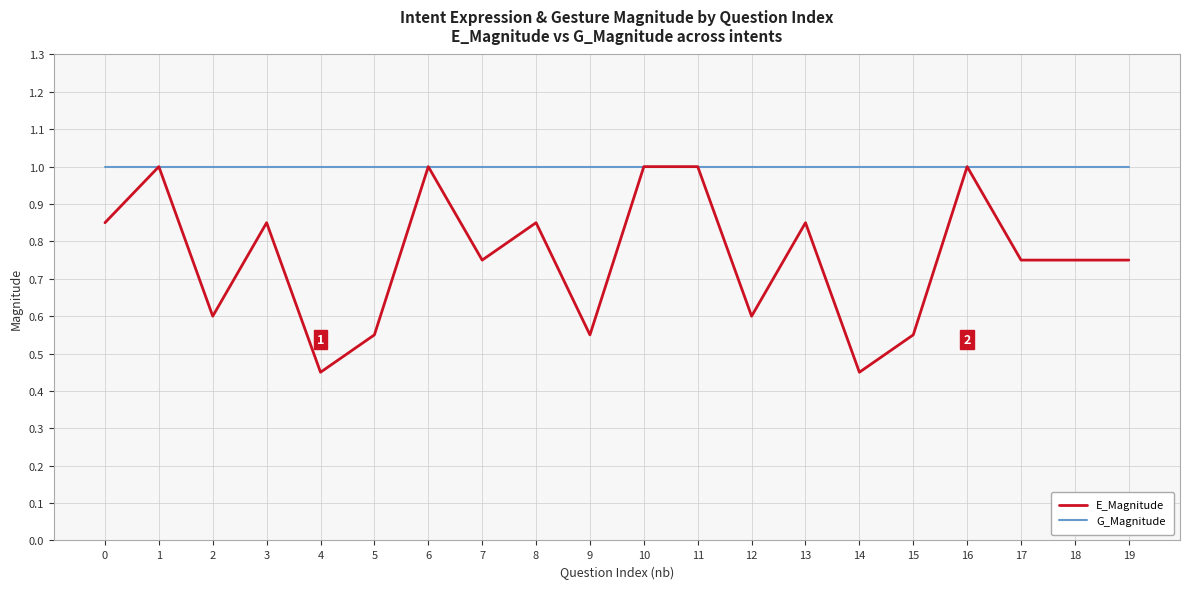

The E_Magnitude series shows 0.6 at 5. True or false?

True